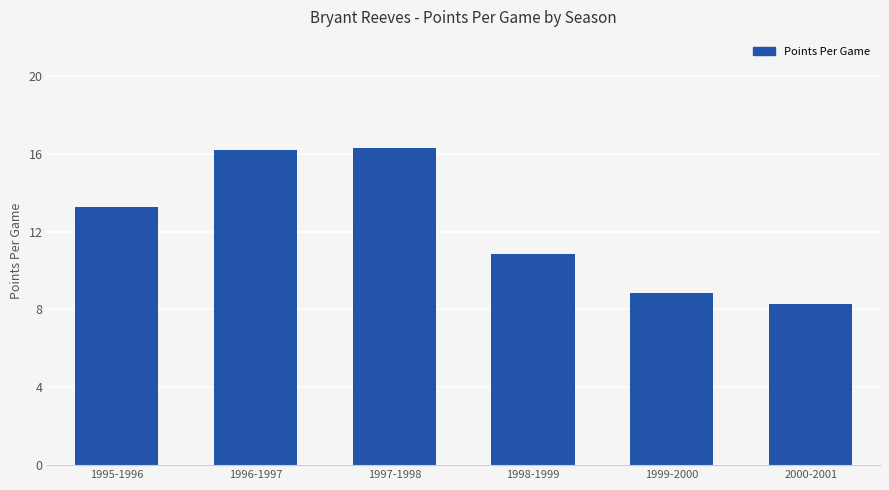

Is it true that the value at 1996-1997 is 25.4?

False